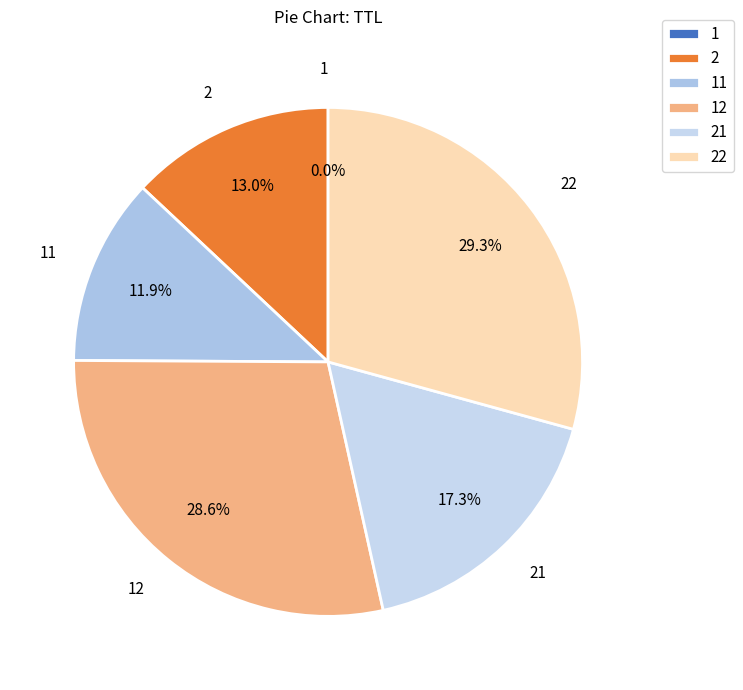

Does 22 account for over 50% of the chart?

No